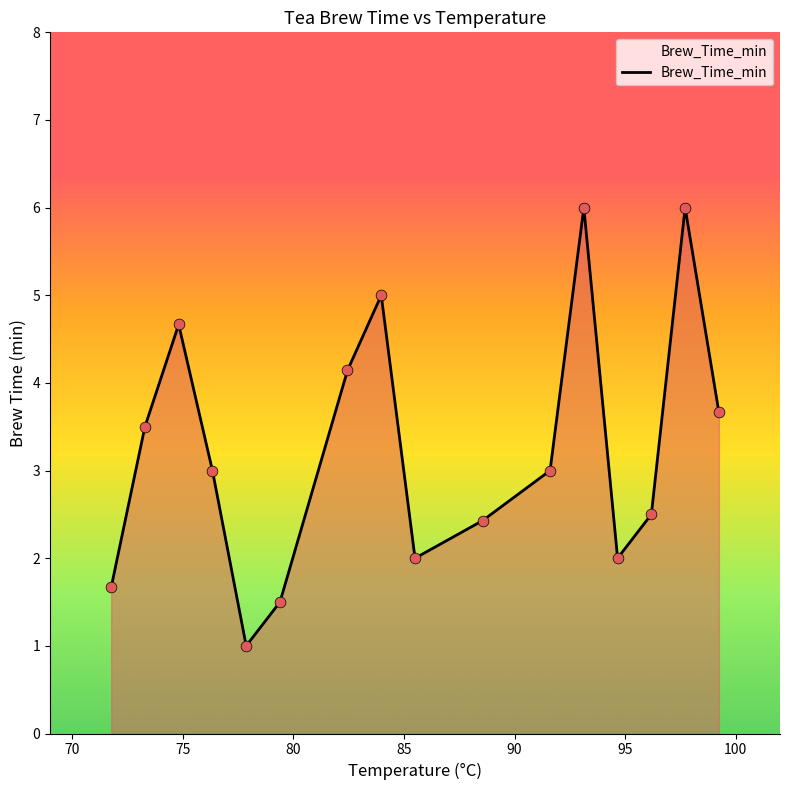

What is the minimum value shown in the chart?

1.0